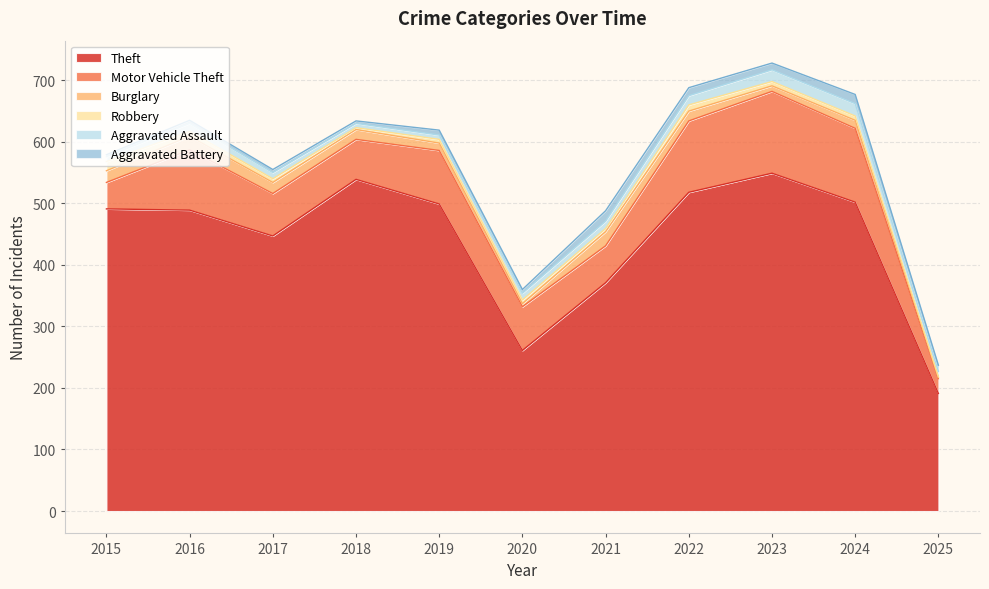

Rank the series at 2019 from lowest to highest value.

Robbery, Aggravated Assault, Aggravated Battery, Burglary, Motor Vehicle Theft, Theft